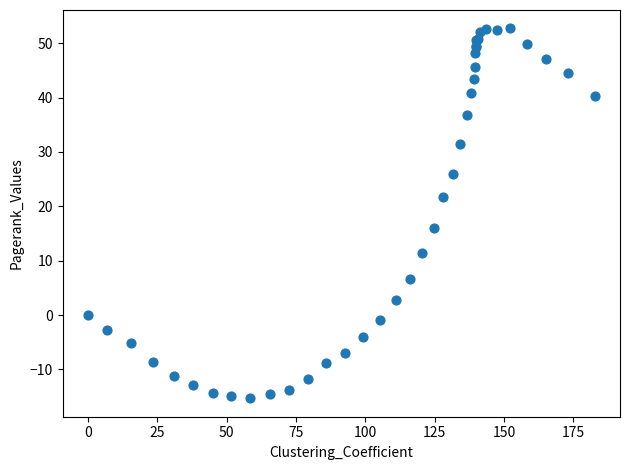

What Y value in the scatter plot is closest to 18?

16.0